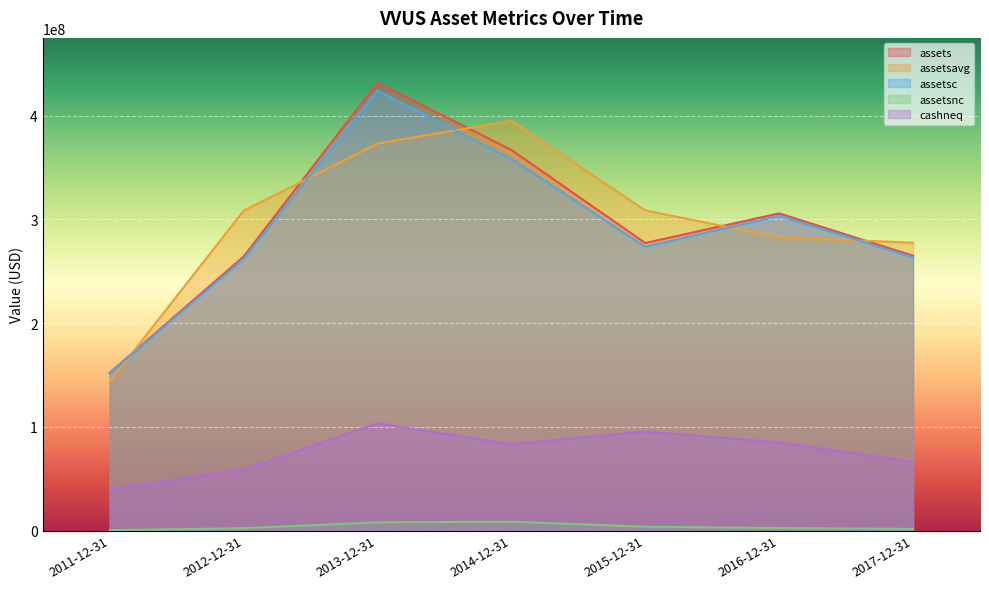

How many series are shown in this chart?

5